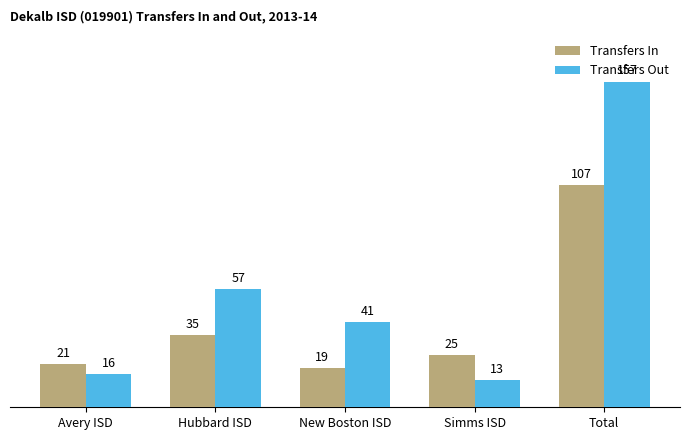

What is the difference between the highest and lowest values at New Boston ISD?

22